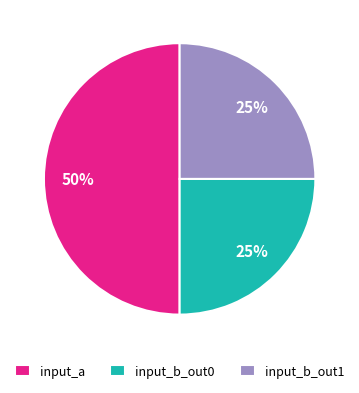

Approximately how many times larger is the value at input_b_out1 compared to input_b_out0?

1.0